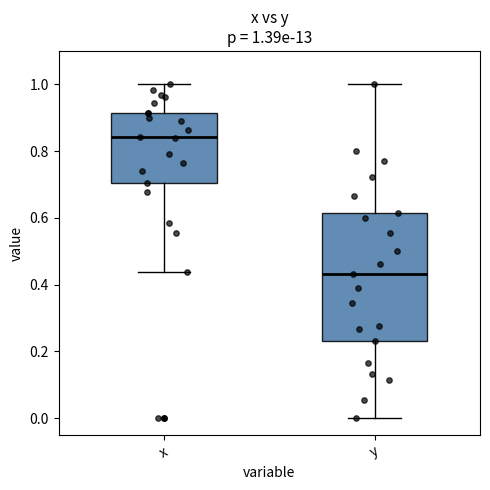

Which box is the tallest, from its lower edge to its upper edge?

y